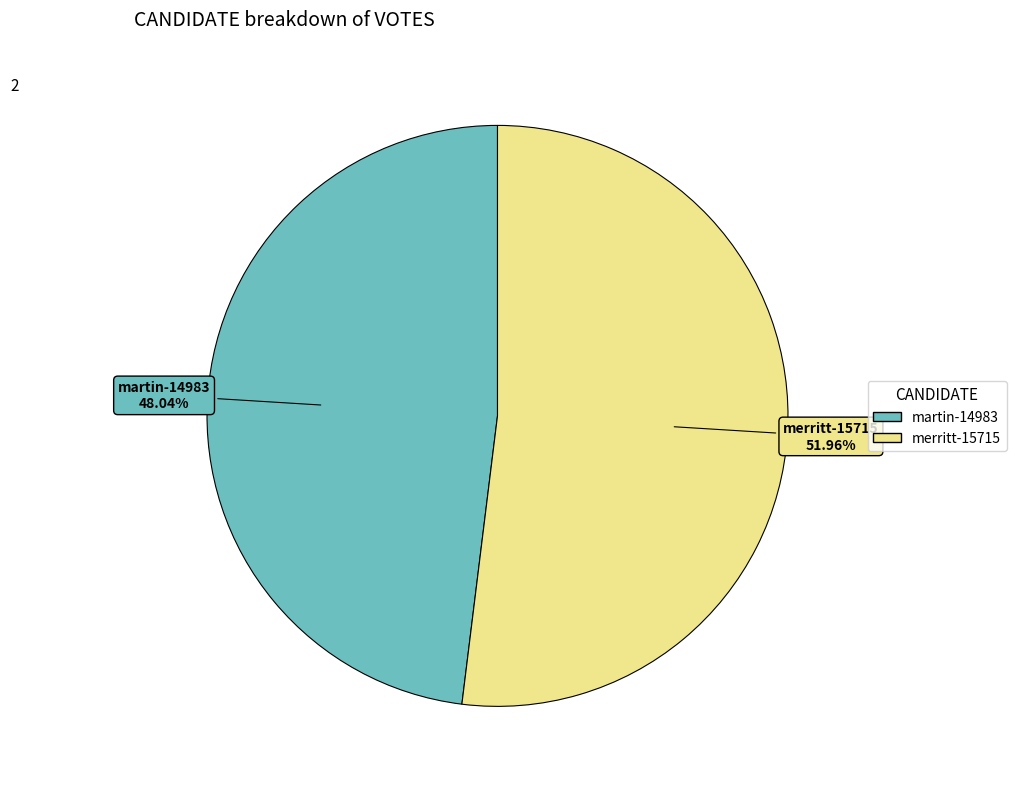

True or false: merritt-15715 accounts for 62% of the total.

False